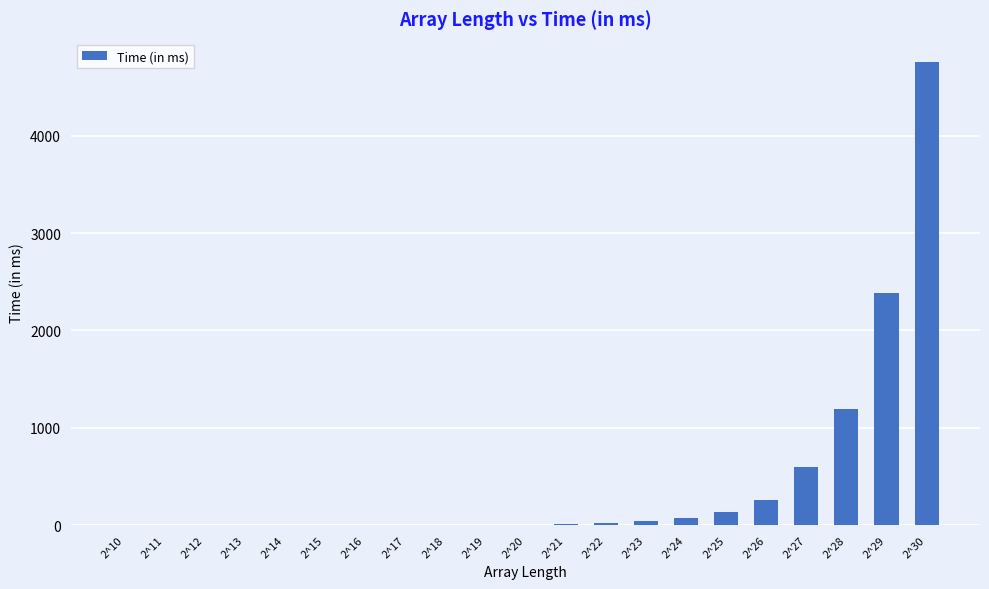

How many categories are shown in the chart?

21